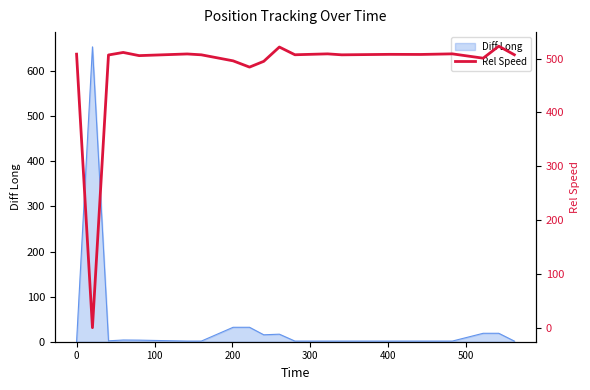

What is the highest value of the Diff Long series?

654.1